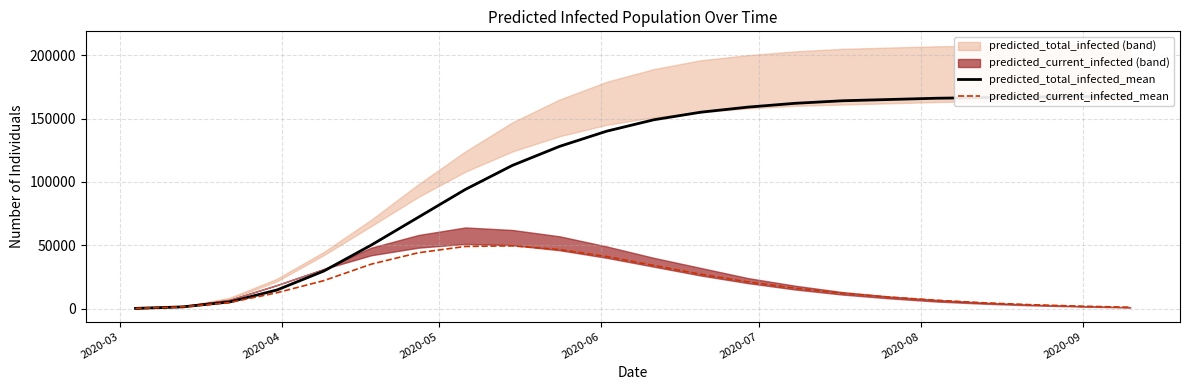

Which series has the largest total across all categories?

predicted_total_infected_mean